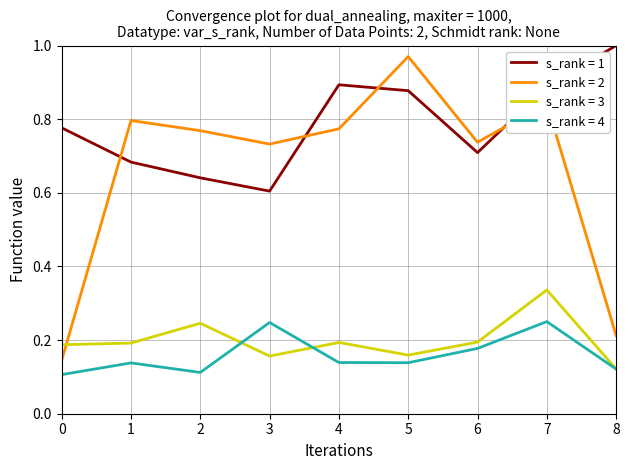

Which category has the highest value across all series?

8